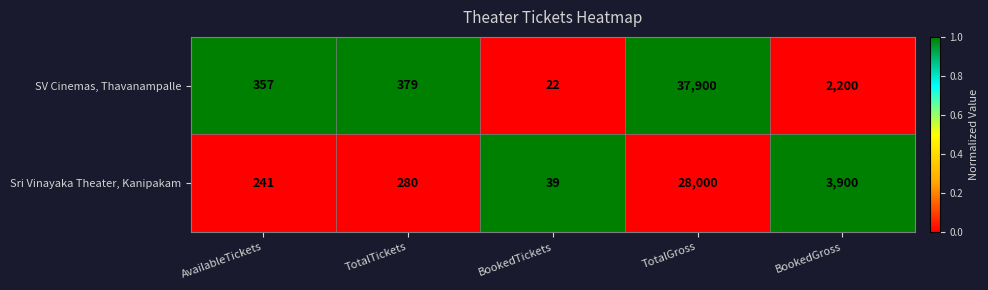

What is the minimum value shown in the chart?

22